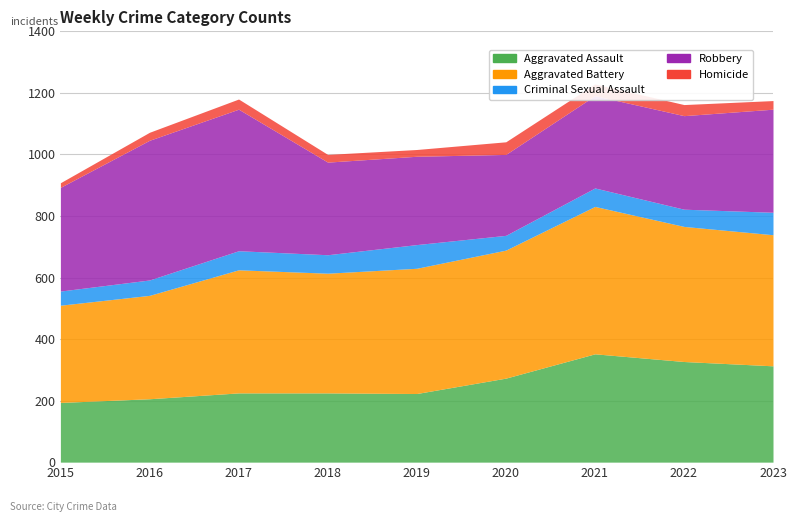

What is the sum of all Criminal Sexual Assault values?

532